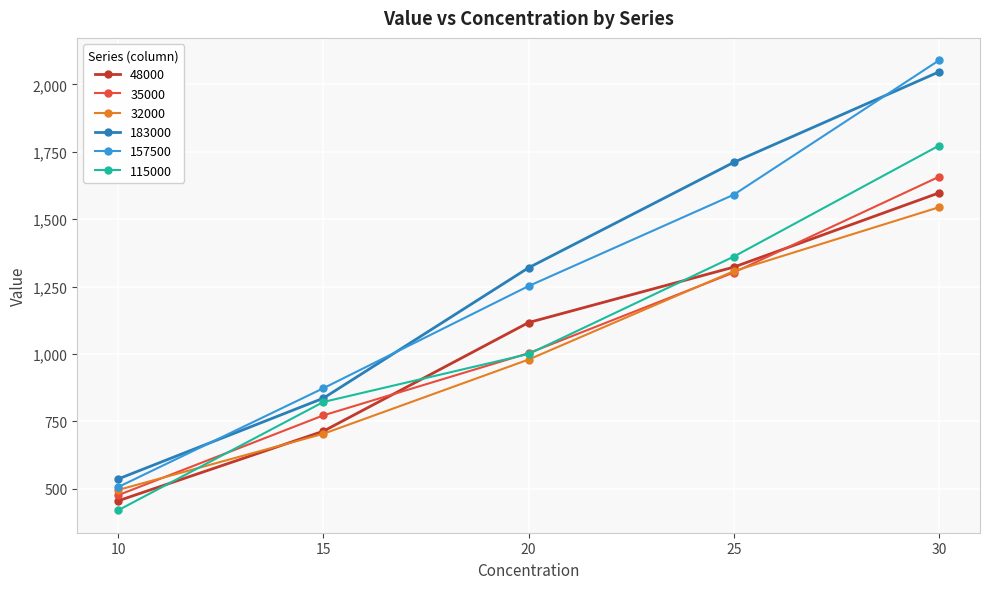

The value of 115000 at 15 is 822.0. True or false?

True